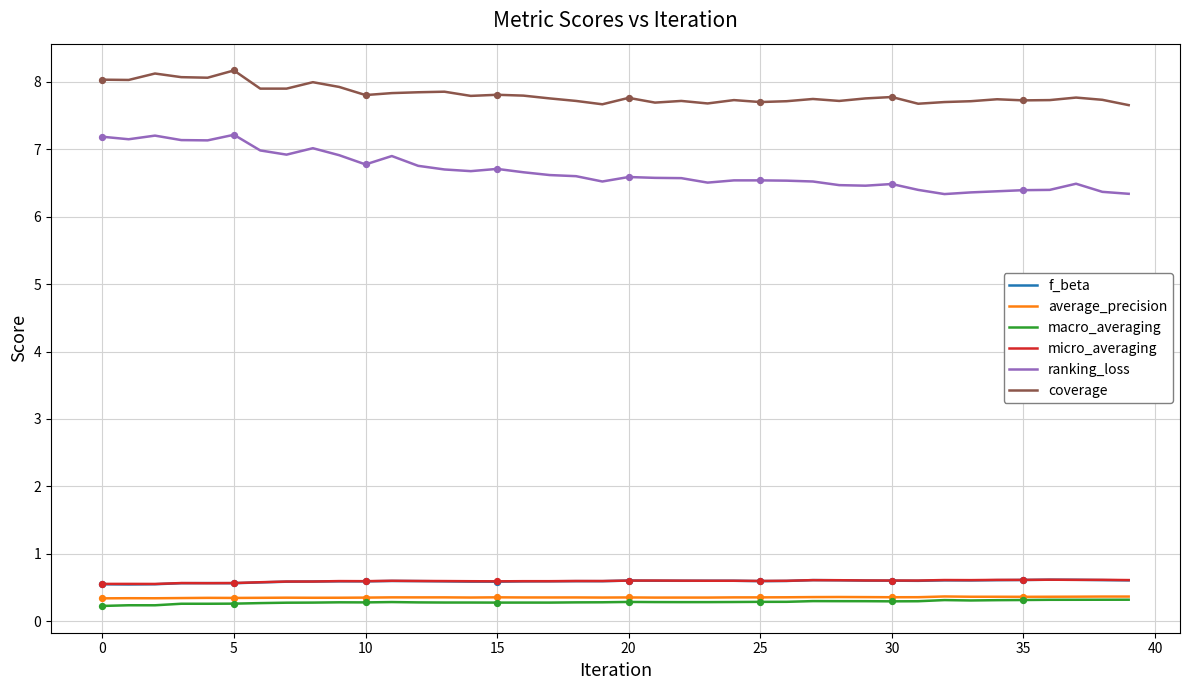

Which series has the widest spread of values?

ranking_loss